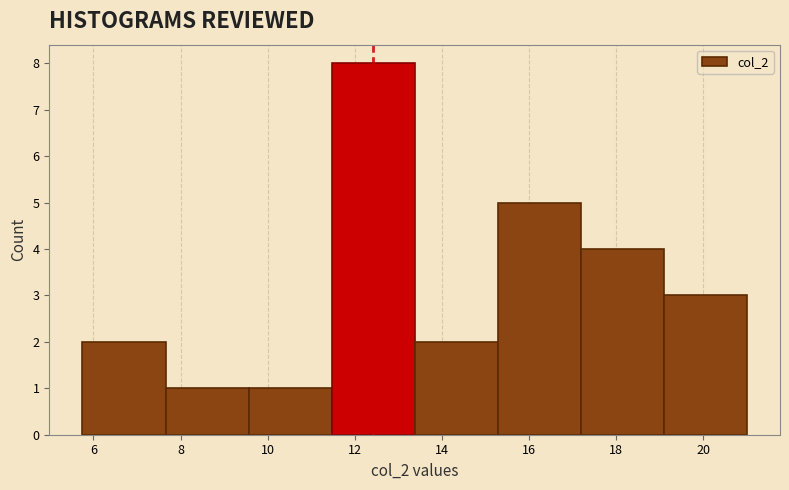

Reading left to right, list every bar in this chart as the range it spans on the x-axis followed by its height. Neither the bar edges nor the heights are printed on the chart, so give them approximately, as read against the axes.

5.8 to 7.6: 2
7.6 to 9.6: 1
9.6 to 11.4: 1
11.4 to 13.4: 8
13.4 to 15.2: 2
15.2 to 17.2: 5
17.2 to 19.0: 4
19.0 to 21.0: 3